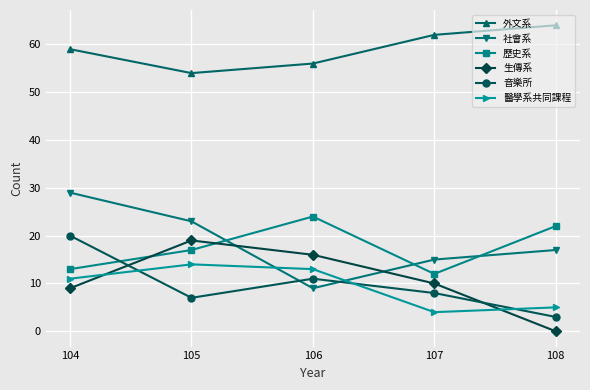

How many lines are shown in the chart?

6